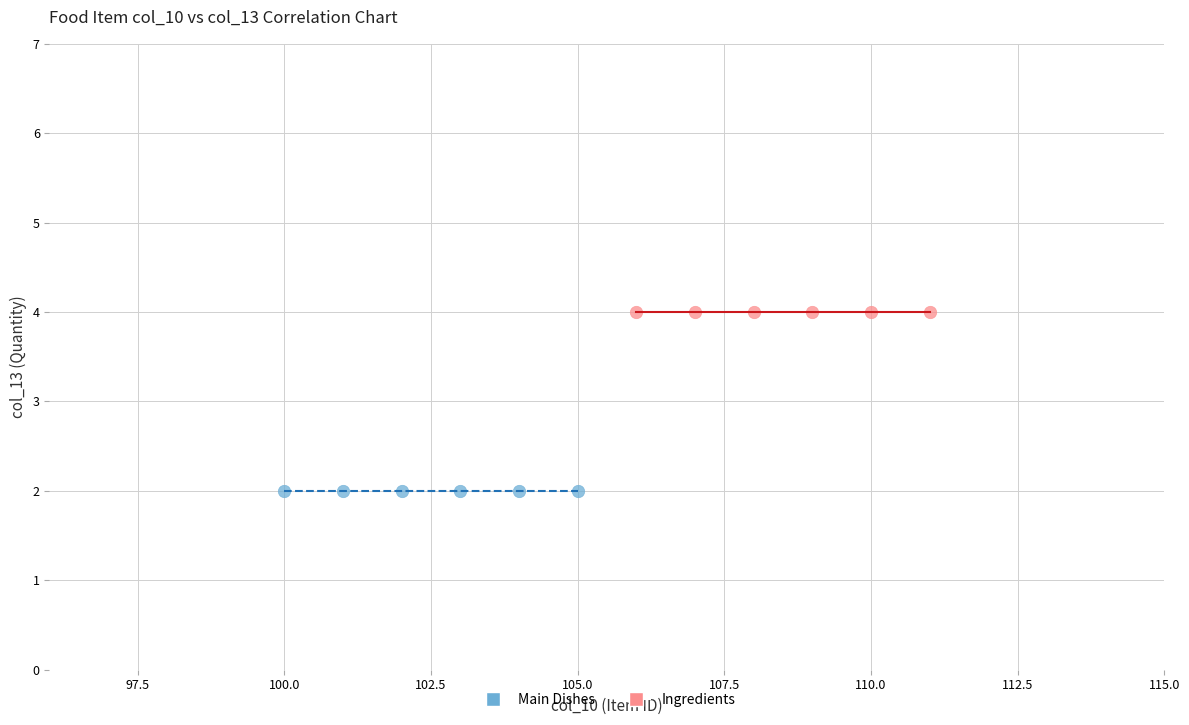

Which series reaches the minimum Y coordinate?

Main Dishes